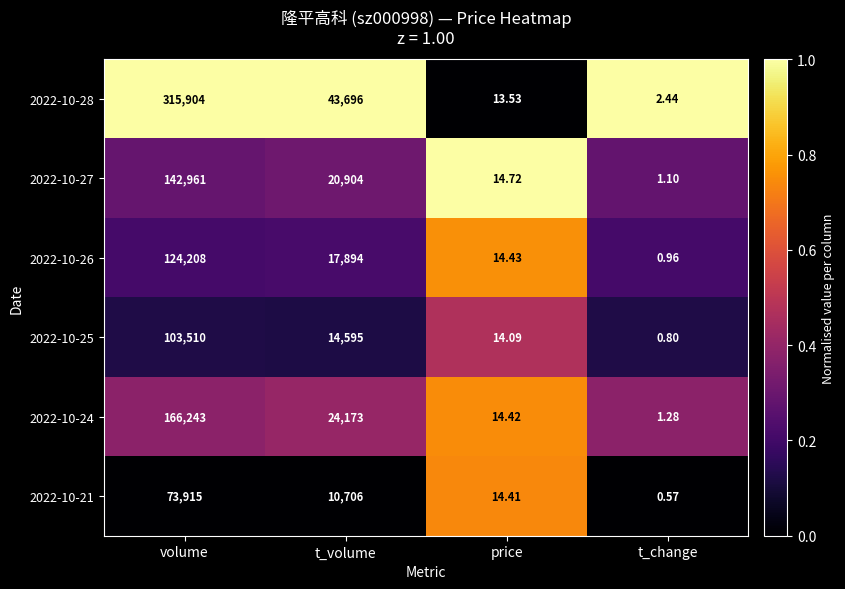

Which series has the largest range (max minus min)?

2022-10-28